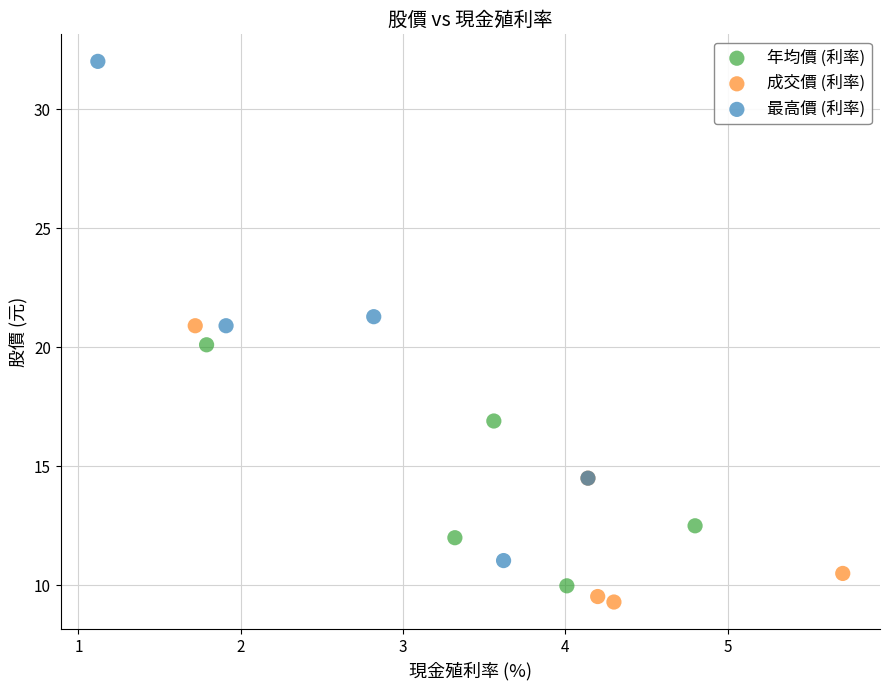

Which series has the widest spread of Y values?

最高價 (利率)